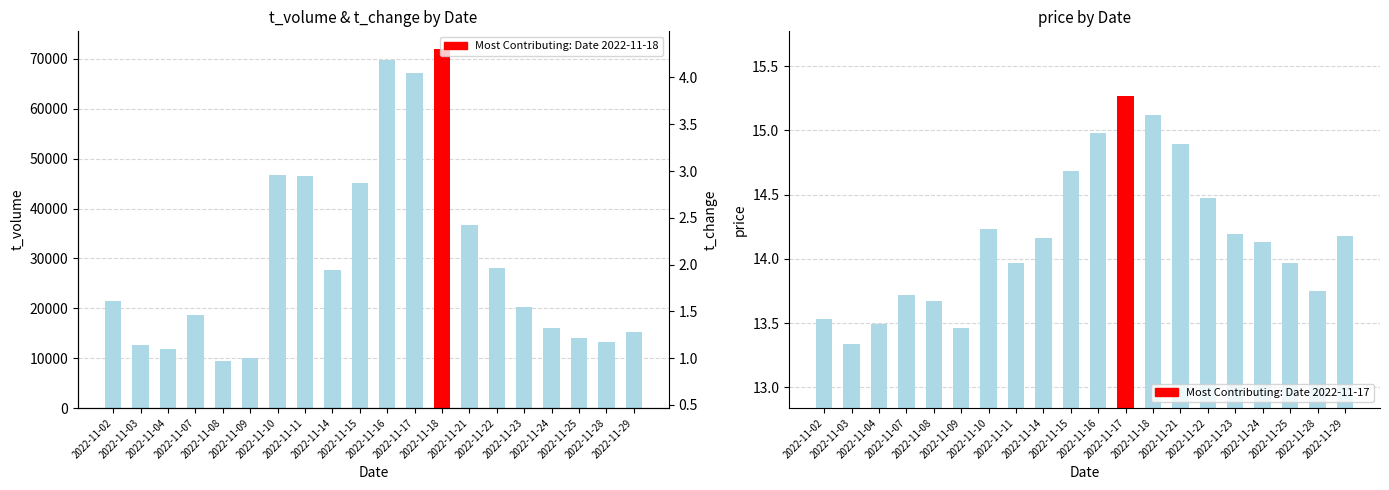

Which series has the largest total across all categories?

t_volume